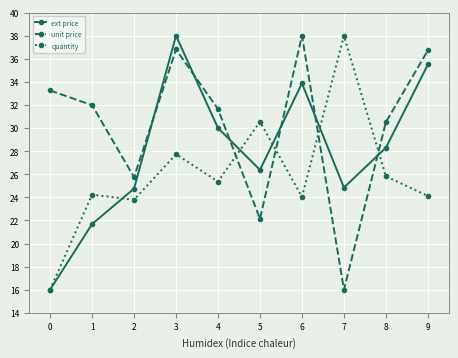

True or false: quantity has a value of 34.5 at 9.

False